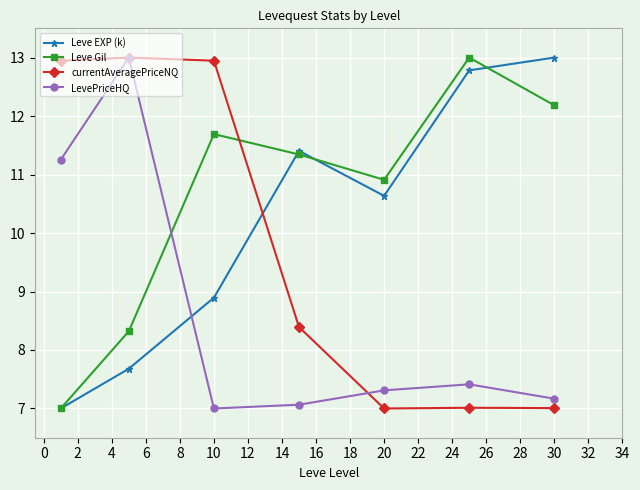

At how many categories does at least one series exceed 10?

7